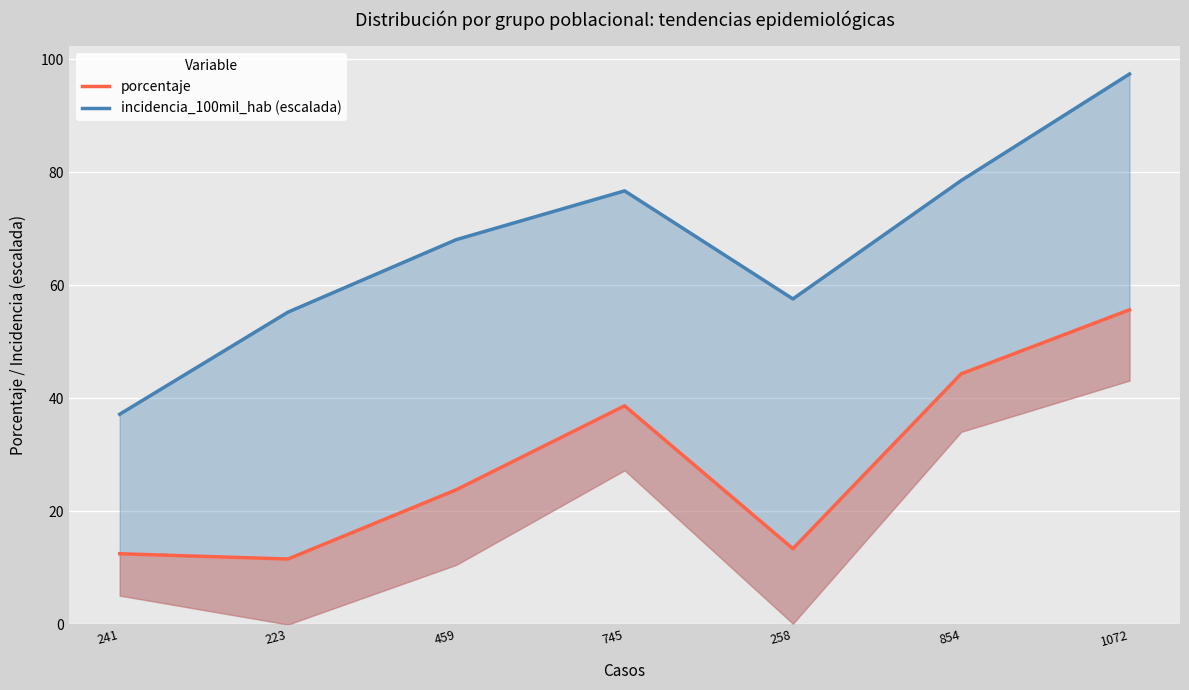

What is the total value across all series at 241?

49.7